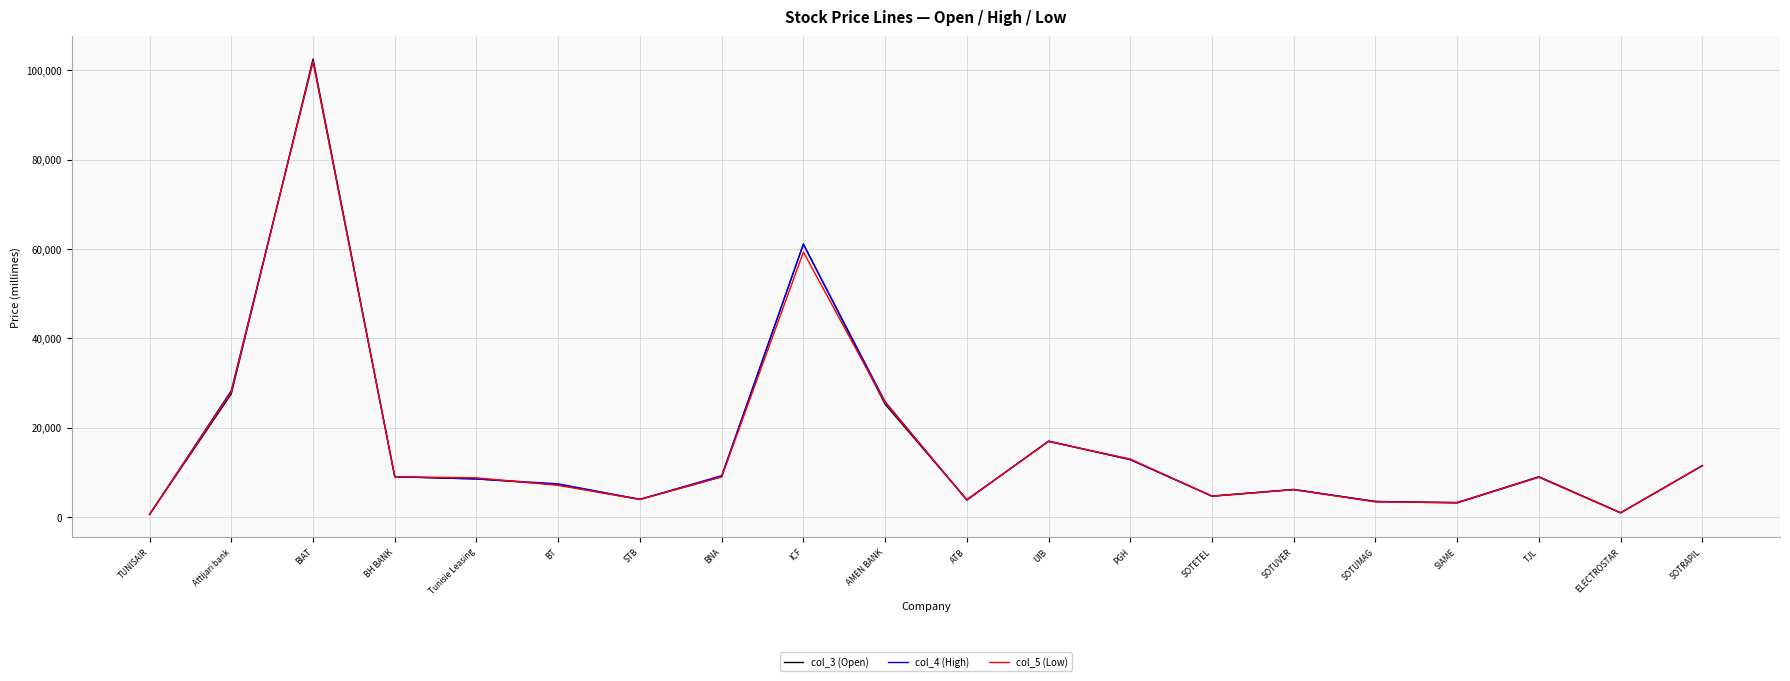

List the series in order of their overall mean, highest first.

col_4 (High), col_3 (Open), col_5 (Low)